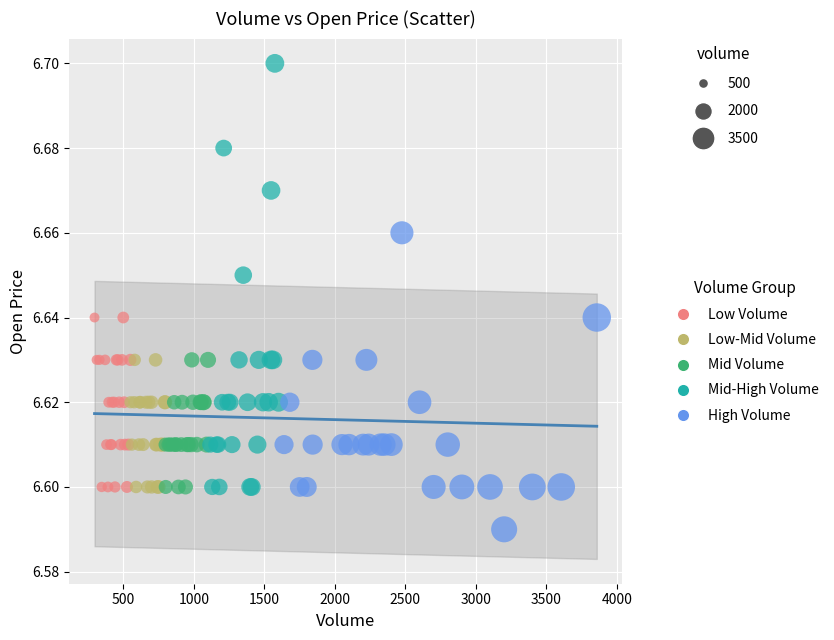

Which series reaches the maximum Y coordinate?

Mid-High Volume